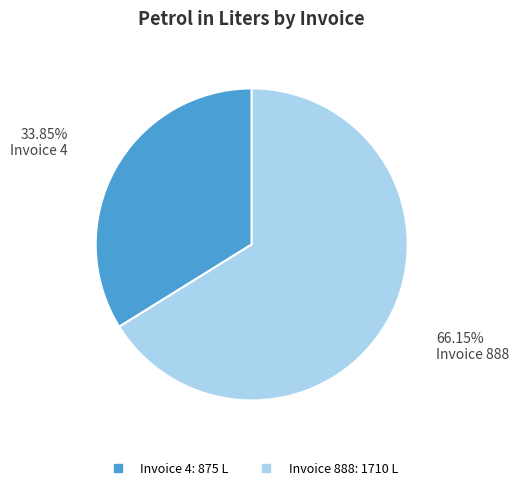

Is there a majority slice in this chart?

Yes